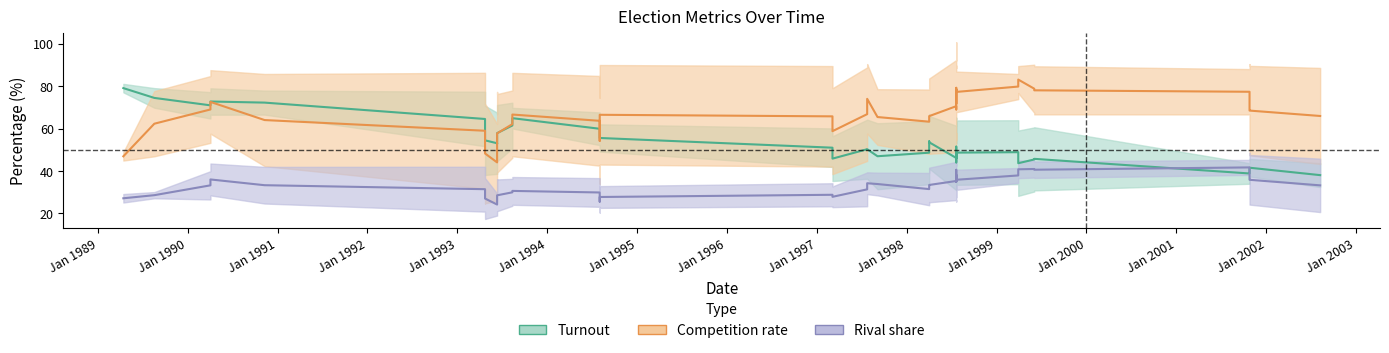

Does the chart have visible grid lines?

No